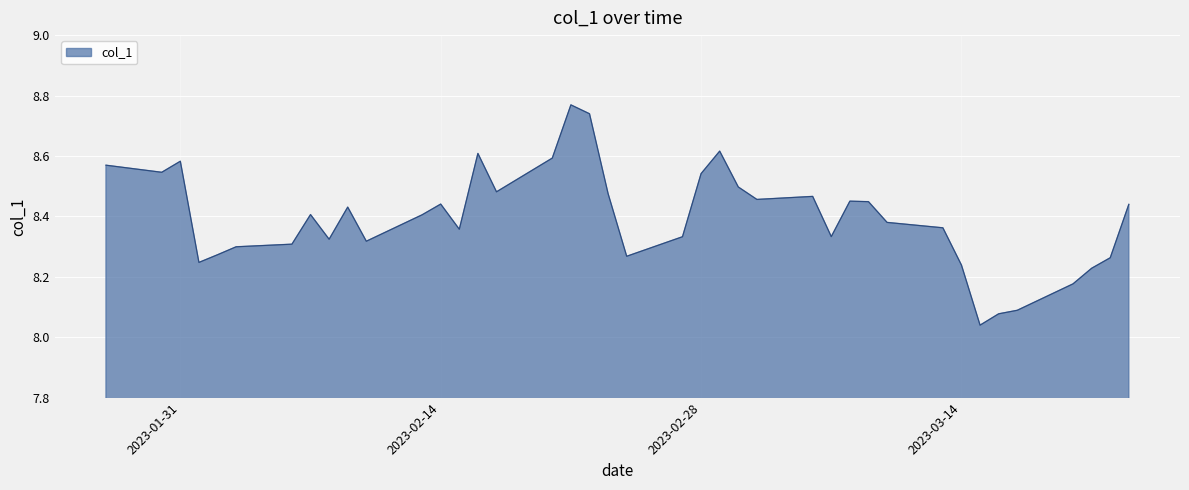

What is the difference between the maximum and minimum values?

0.7